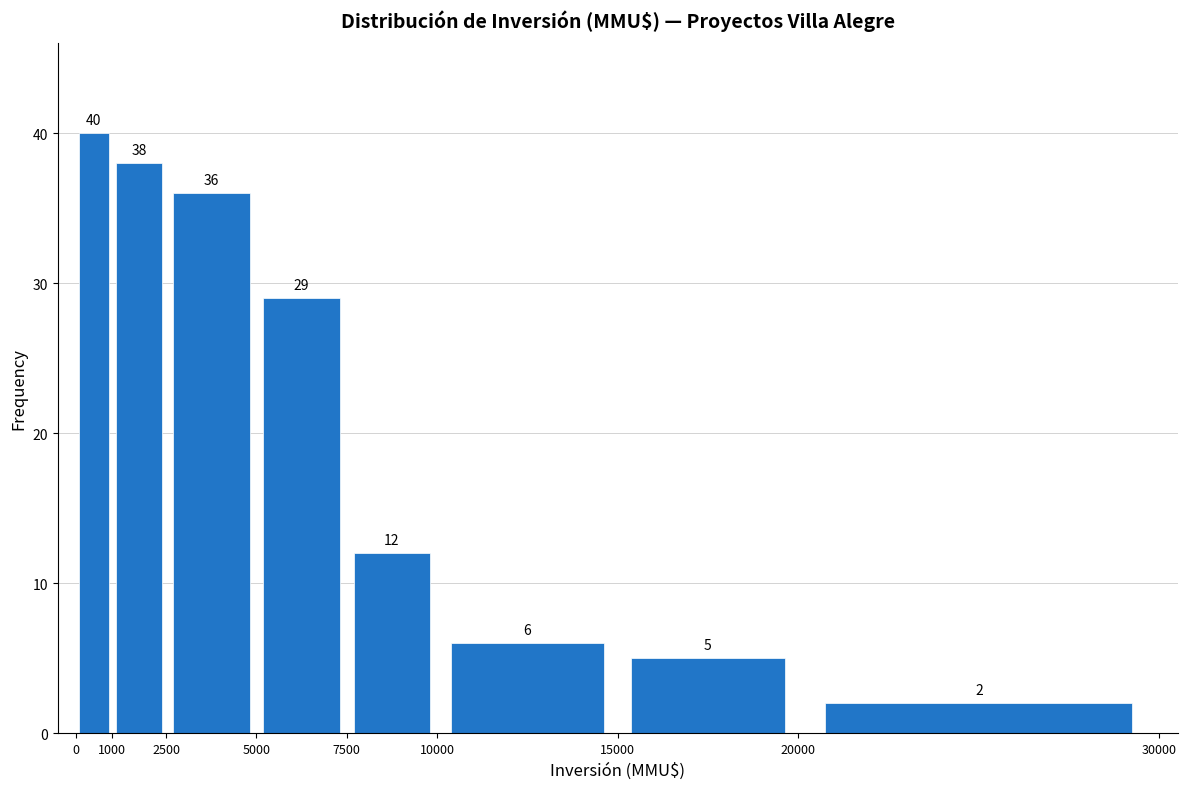

Reading left to right, transcribe this chart: for each bar, give the range it covers on the x-axis and its height.

0 to 1000: 40
1000 to 2500: 38
2500 to 5000: 36
5000 to 7500: 29
7500 to 10000: 12
10000 to 15000: 6
15000 to 20000: 5
20000 to 30000: 2